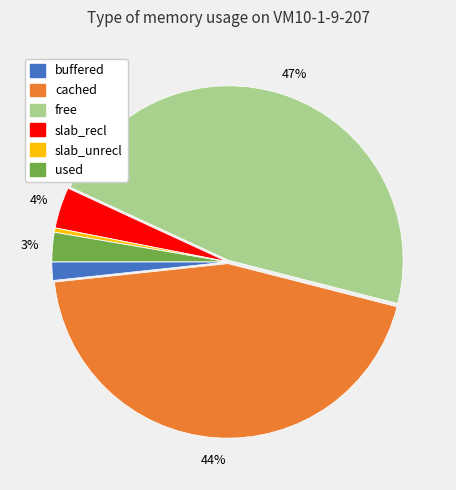

Is there any slice that represents more than half of the pie?

No